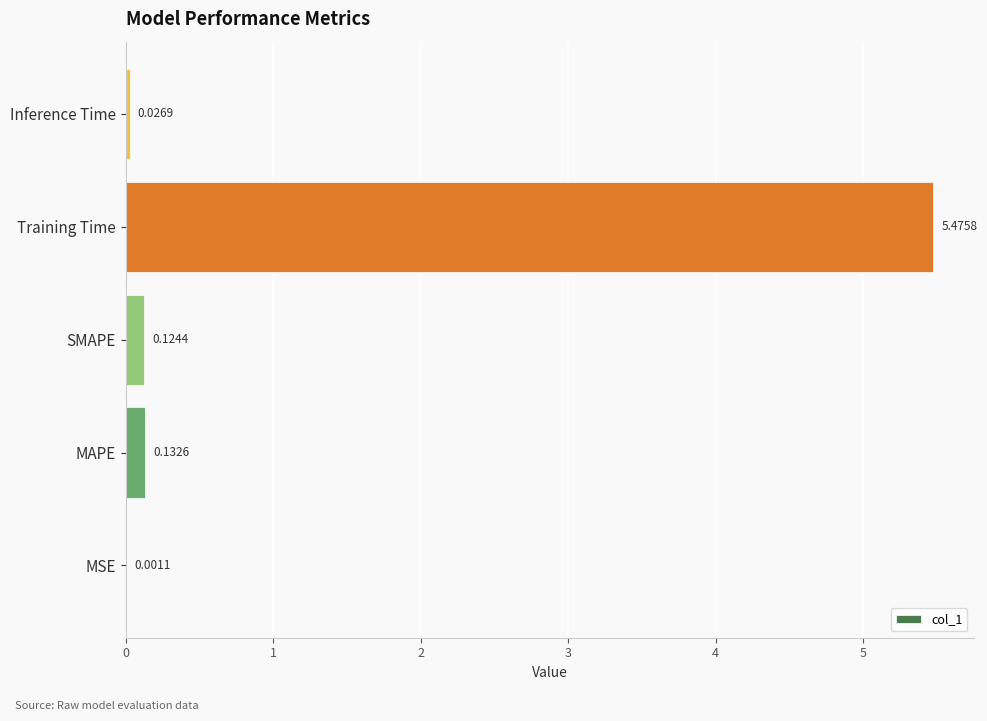

What is the maximum value shown in the chart?

5.5